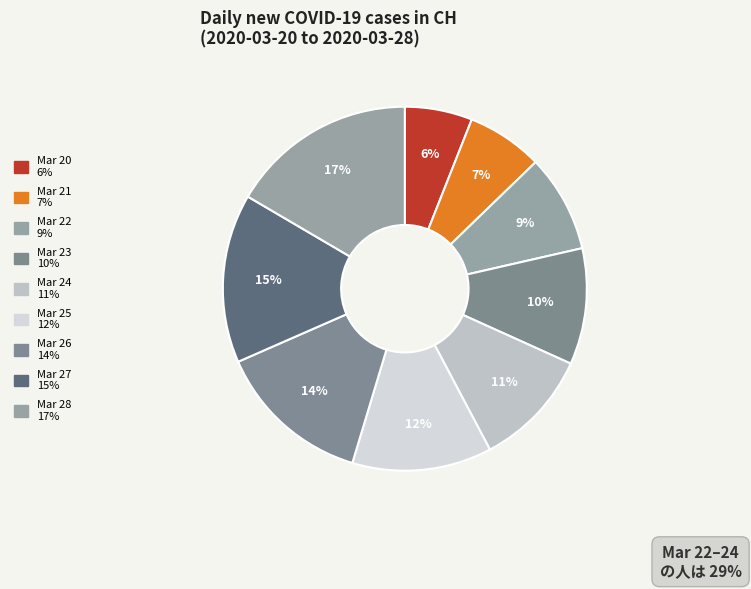

How many segments does this pie chart have?

9